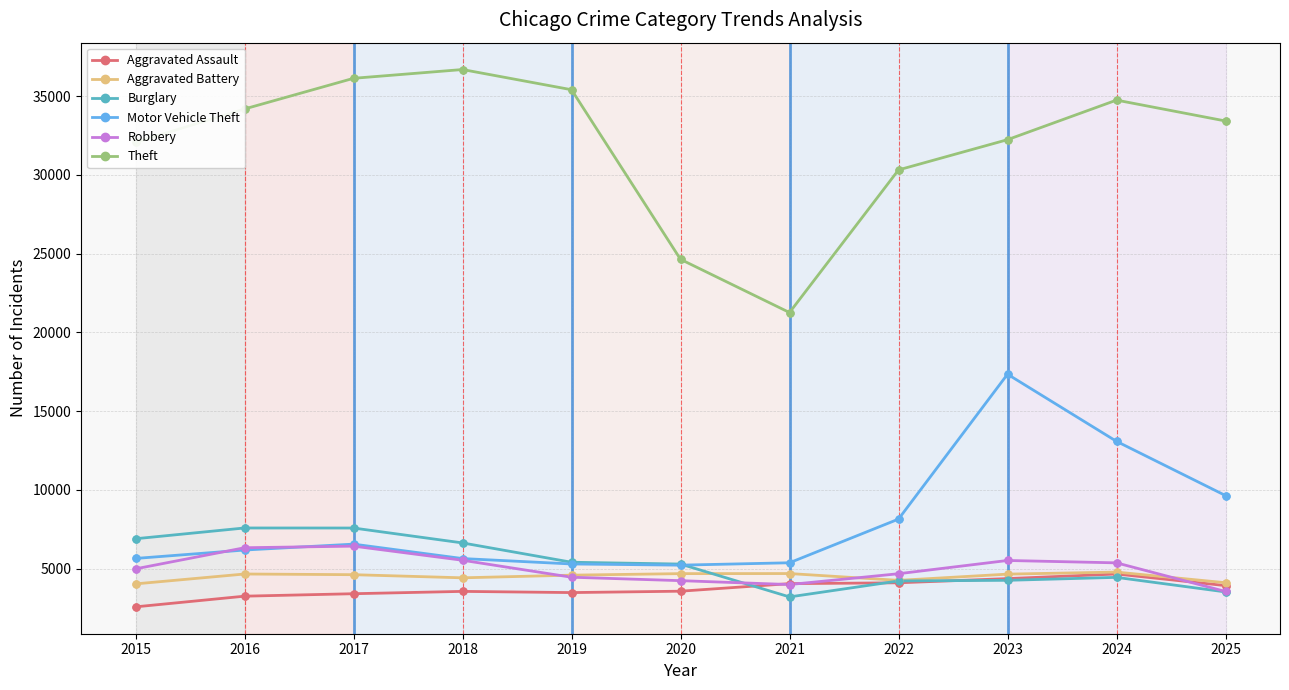

Which series has the widest spread of values?

Theft